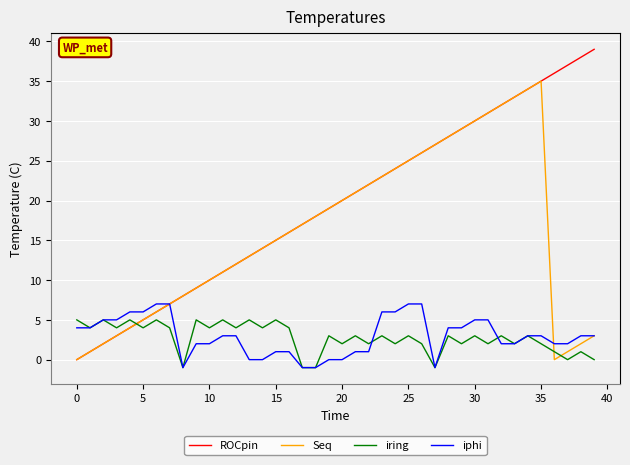

Which series has the largest total across all categories?

ROCpin